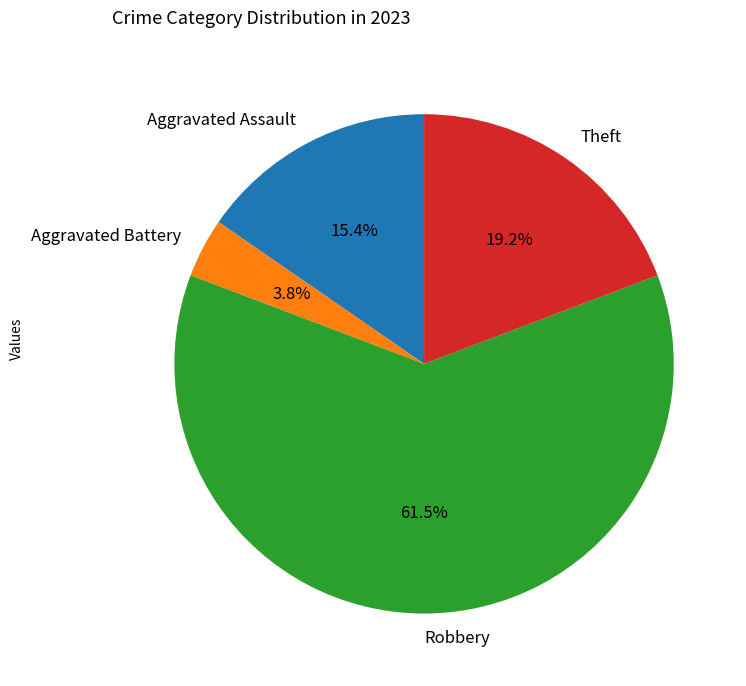

Count the number of slices in the pie.

4